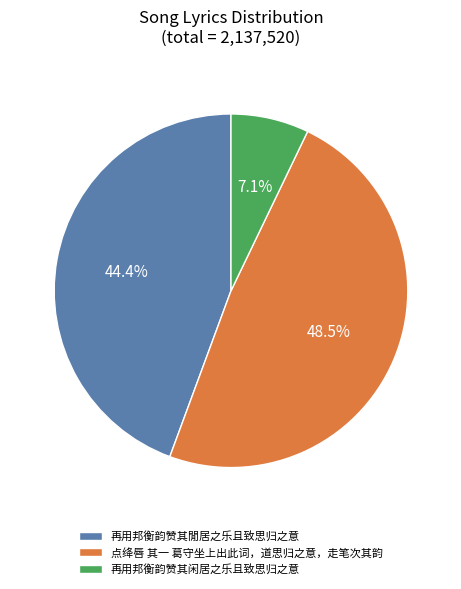

How much of the chart is everything except 点绛唇 其一 葛守坐上出此词，道思归之意，走笔次其韵?

51.5%